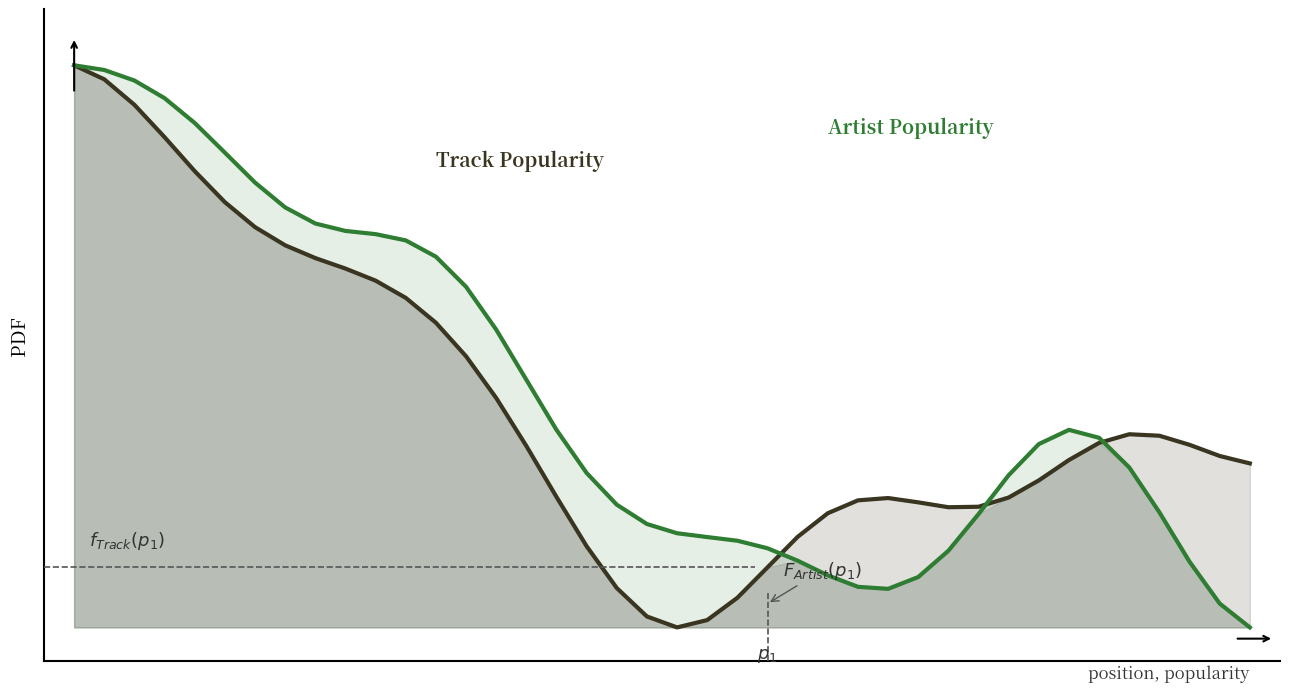

List the series in order of their overall mean, highest first.

Artist Popularity, Track Popularity